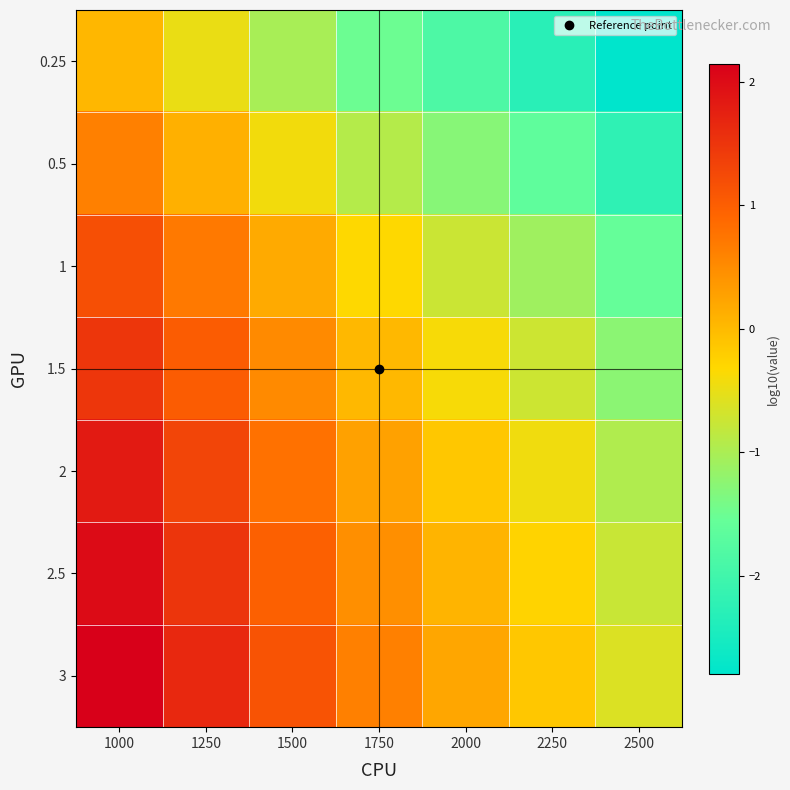

Which series has the largest total across all categories?

3